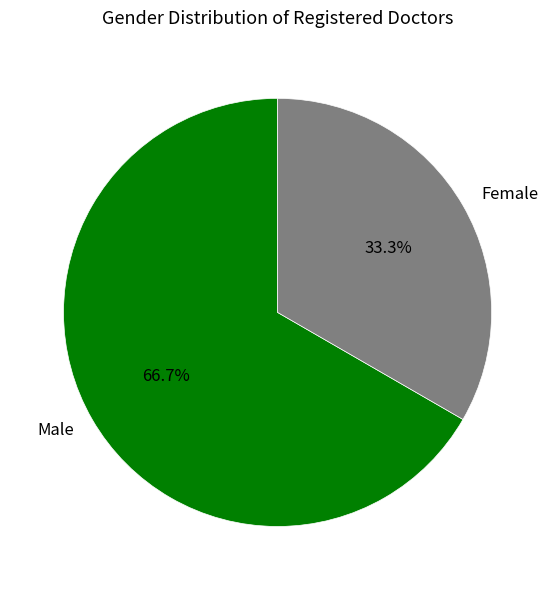

Count the number of slices in the pie.

2